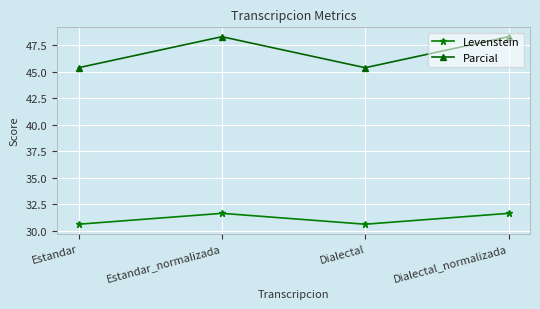

Read the Levenstein value at Estandar_normalizada.

31.7